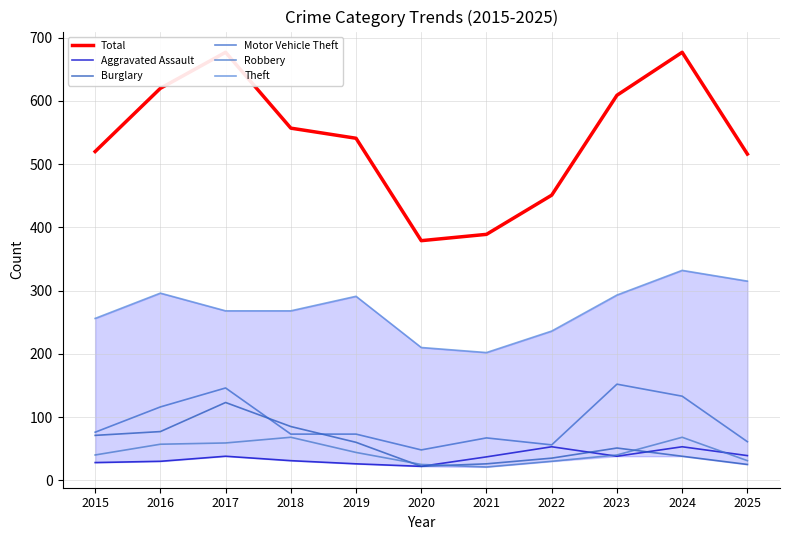

Reading left to right, list all the values displayed in this chart.

Total: 520	620	677	557	541	379	389	451	609	677	516
Aggravated Assault: 28	30	38	31	26	22	37	53	38	53	39
Burglary: 71	77	123	85	60	22	26	35	51	38	25
Motor Vehicle Theft: 76	116	146	73	73	48	67	56	152	133	61
Robbery: 40	57	59	68	44	25	21	30	40	68	31
Theft: 256	296	268	268	291	210	202	236	293	332	315